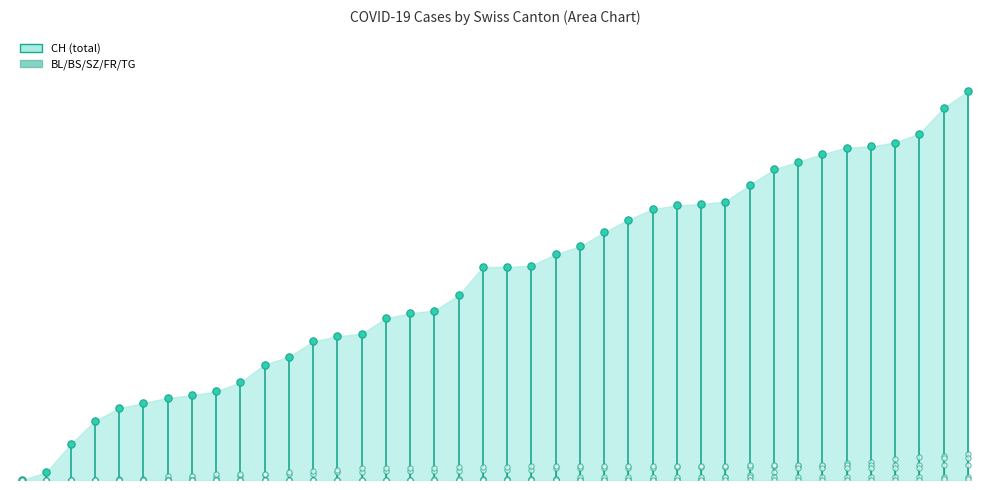

Is the value of SZ at 19 greater than the value of TG at 35?

Yes